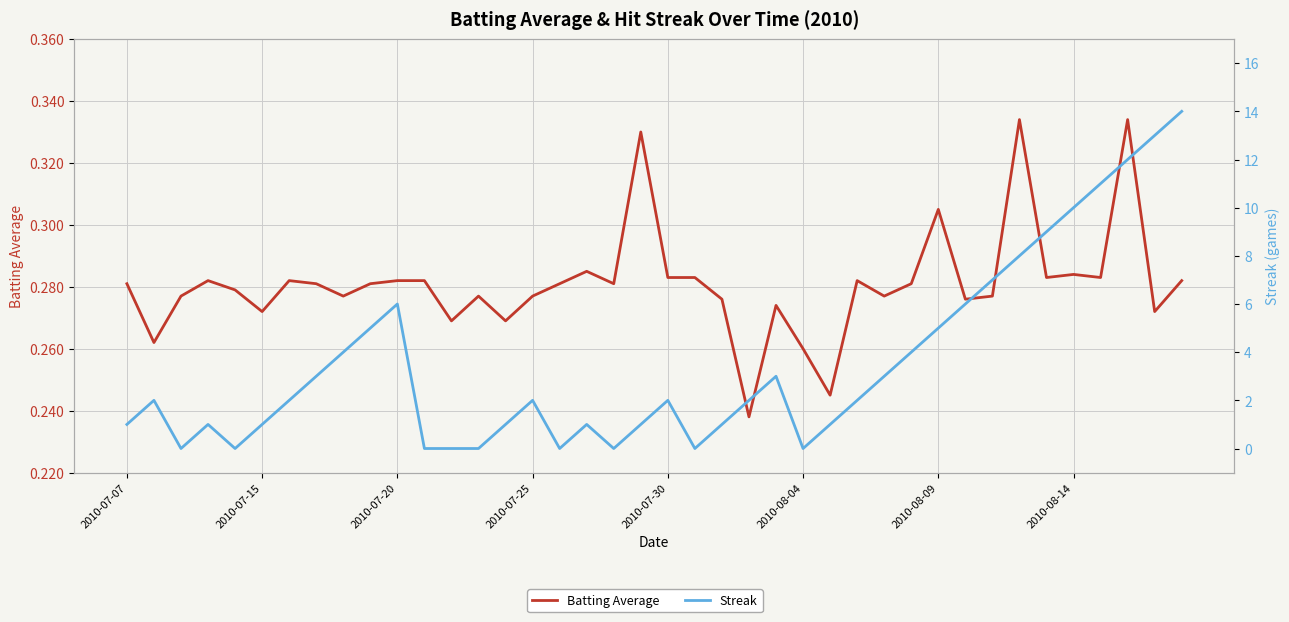

List the series in order of their peak value, highest first.

Streak, Batting Average